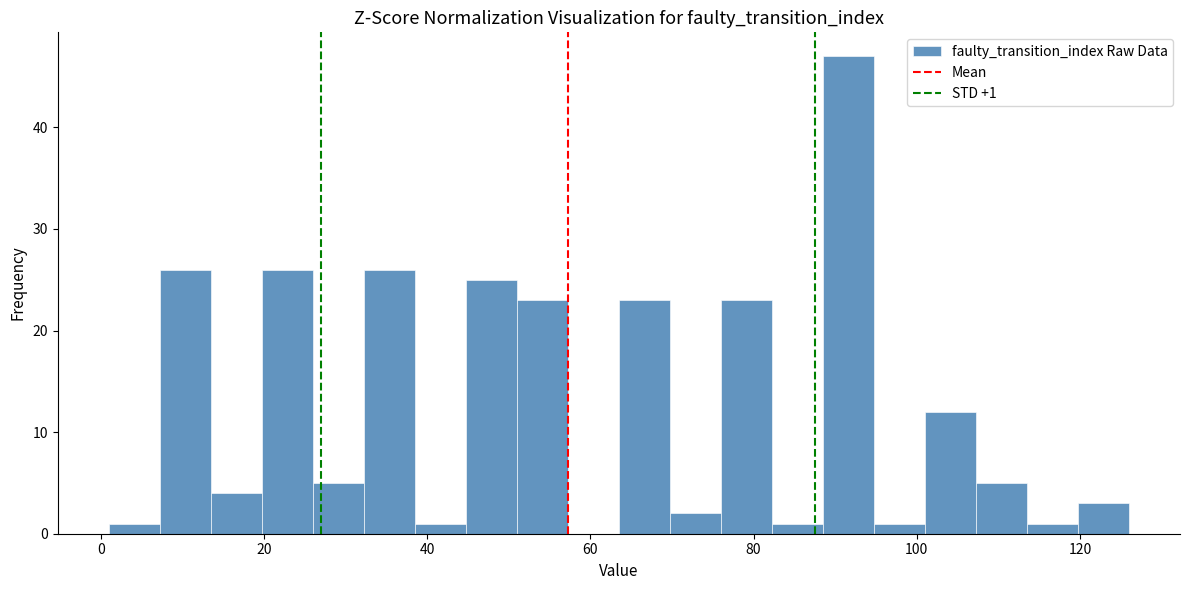

Around what value on the x-axis is the tallest bar? Give the approximate position of its centre, as read against the axis.

92